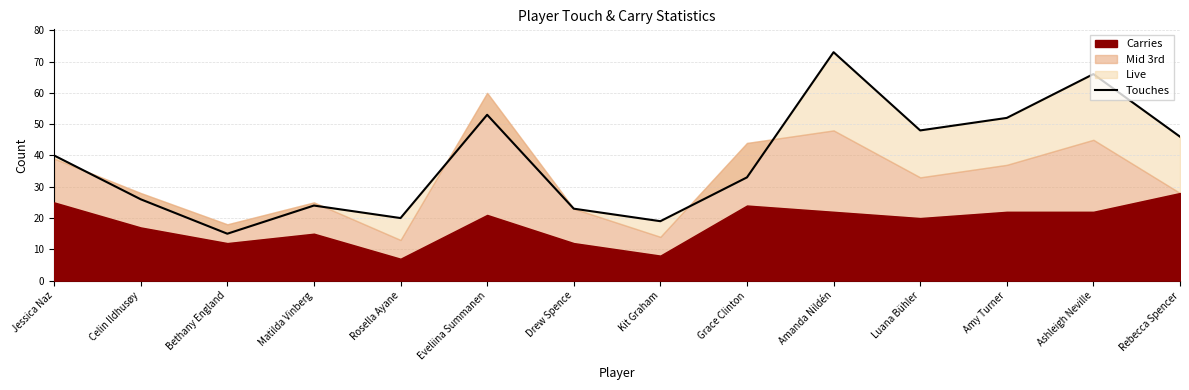

What is the label of the 8th point from the left?

Kit Graham